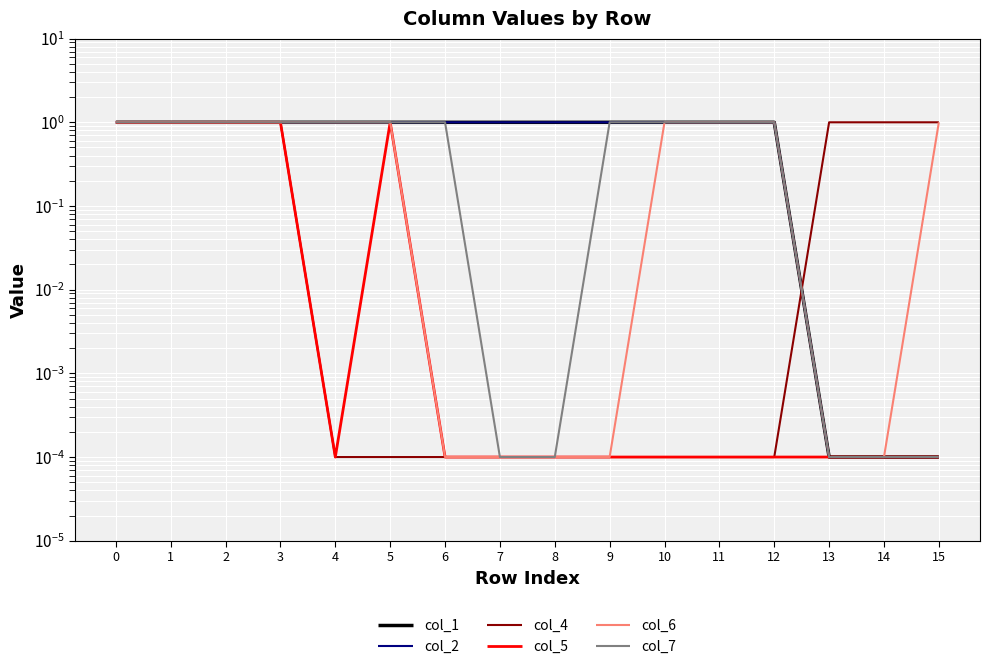

Where is col_7 nearest to the value 0?

7